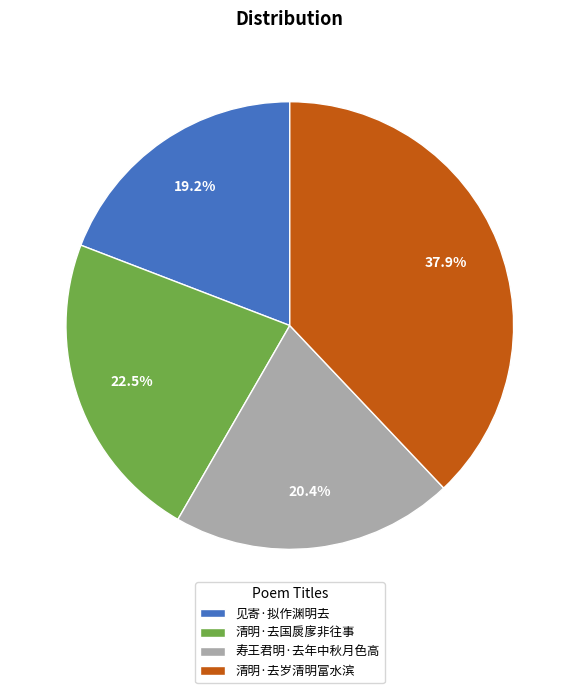

To the nearest percent, what portion does 见寄·拟作渊明去 represent?

19%